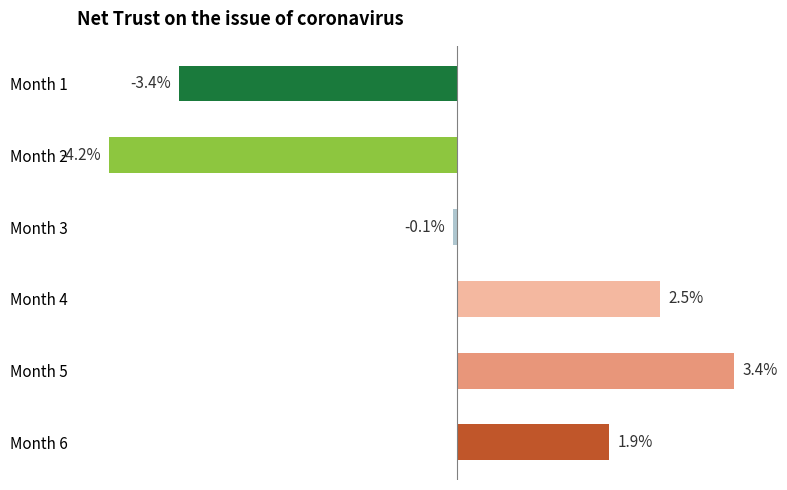

Are the bars horizontal?

Yes